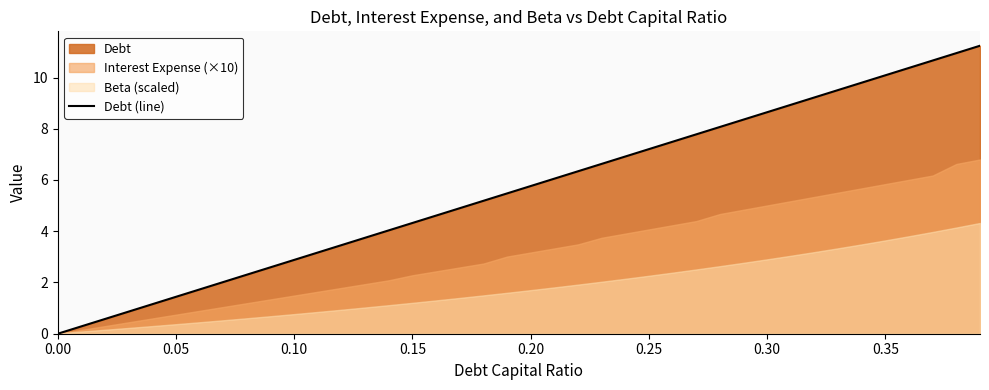

What is the greatest value displayed?

11.2